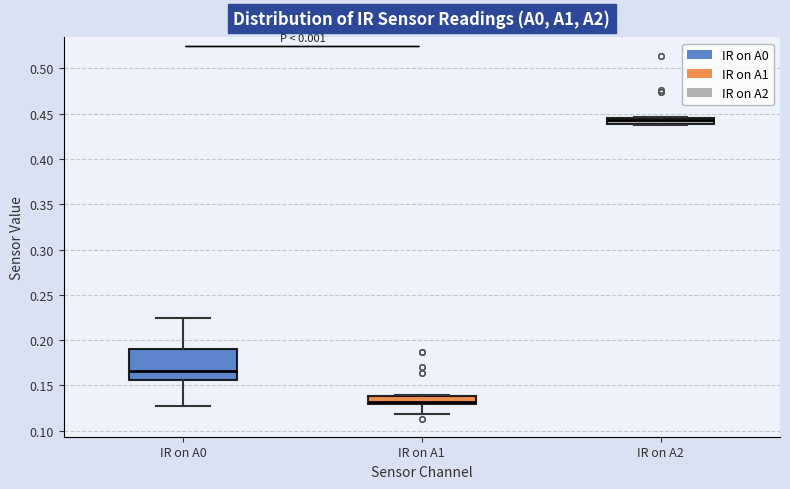

Which box has the lowest median line?

IR on A1